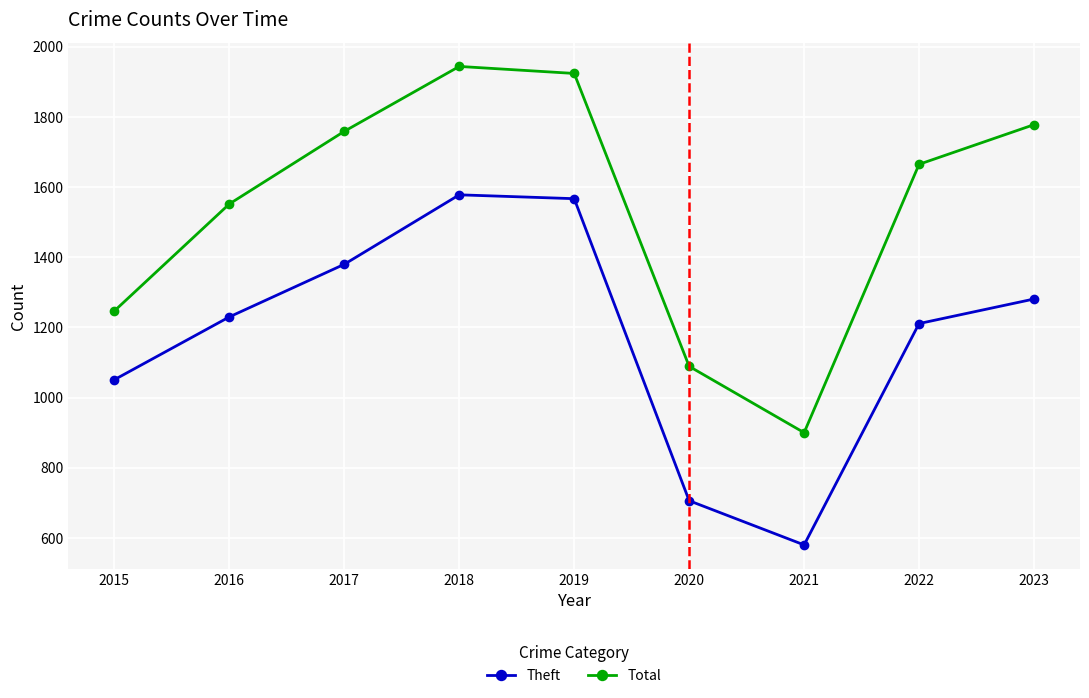

List the series in order of their peak value, lowest first.

Theft, Total